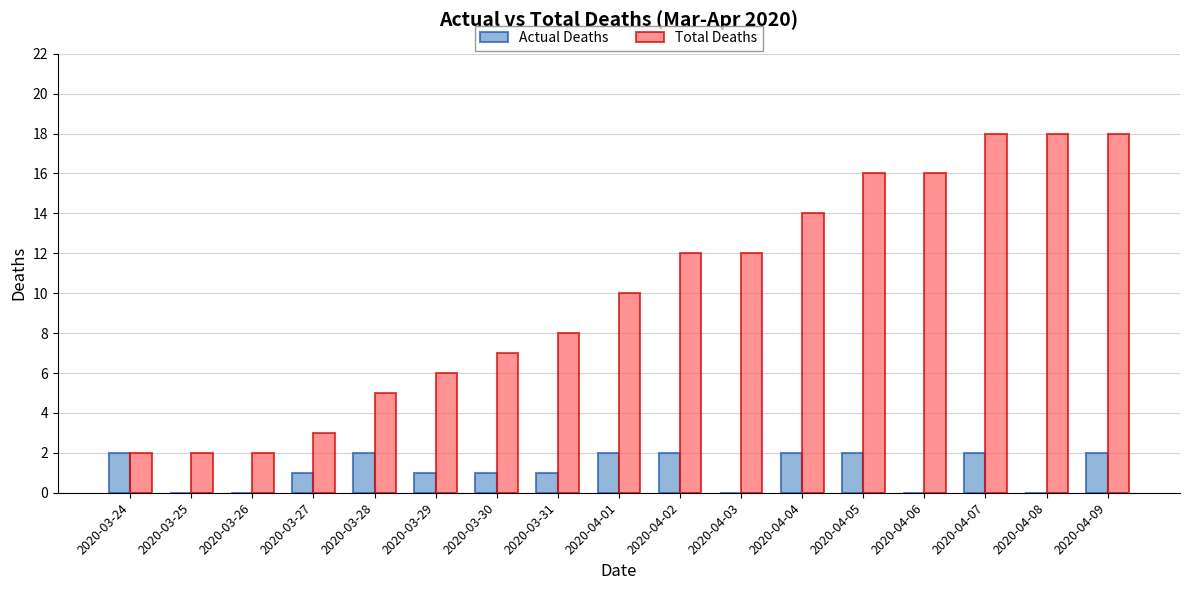

Reading left to right, what are all the values shown in this chart?

Actual Deaths: 2020-03-24=2	2020-03-25=0	2020-03-26=0	2020-03-27=1	2020-03-28=2	2020-03-29=1	2020-03-30=1	2020-03-31=1	2020-04-01=2	2020-04-02=2	2020-04-03=0	2020-04-04=2	2020-04-05=2	2020-04-06=0	2020-04-07=2	2020-04-08=0	2020-04-09=2
Total Deaths: 2020-03-24=2	2020-03-25=2	2020-03-26=2	2020-03-27=3	2020-03-28=5	2020-03-29=6	2020-03-30=7	2020-03-31=8	2020-04-01=10	2020-04-02=12	2020-04-03=12	2020-04-04=14	2020-04-05=16	2020-04-06=16	2020-04-07=18	2020-04-08=18	2020-04-09=18